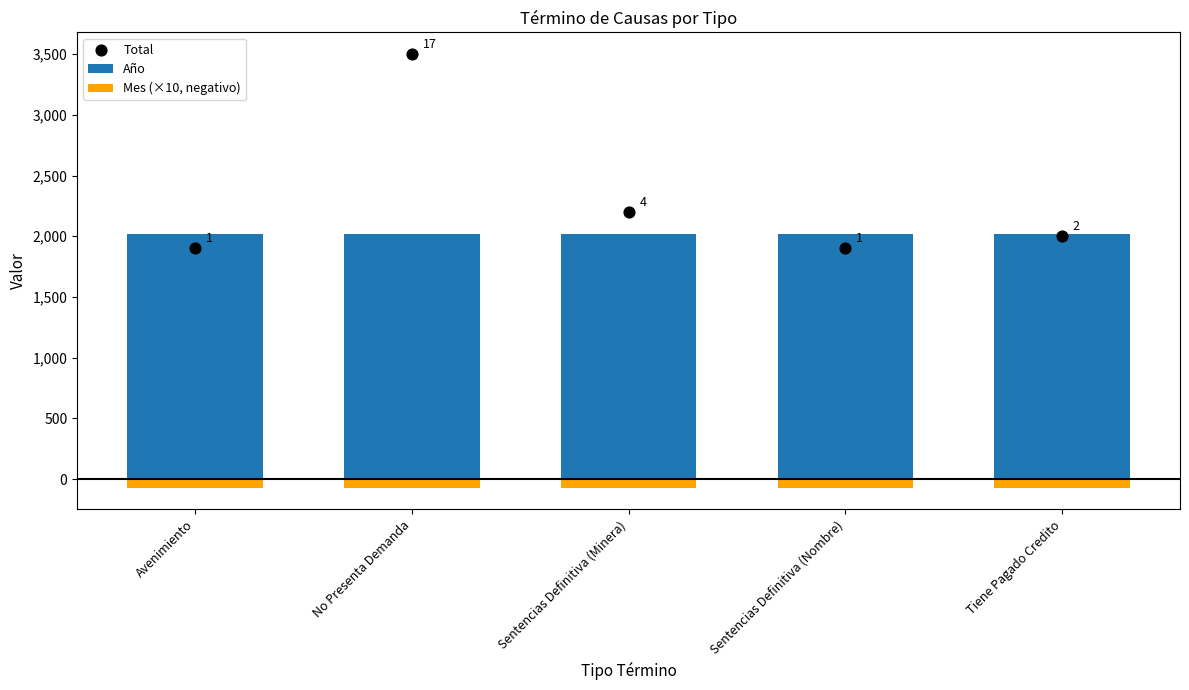

Which series contains the lowest Y value?

Mes (×10, negativo)